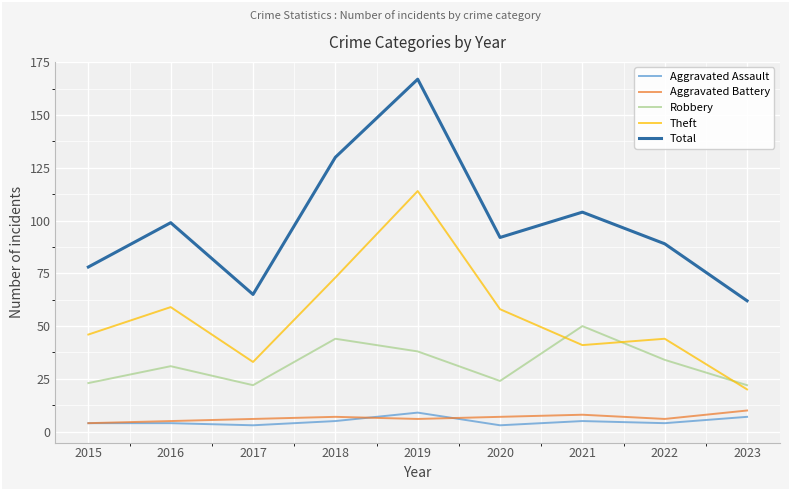

True or false: Robbery and Aggravated Battery cross at least once.

False